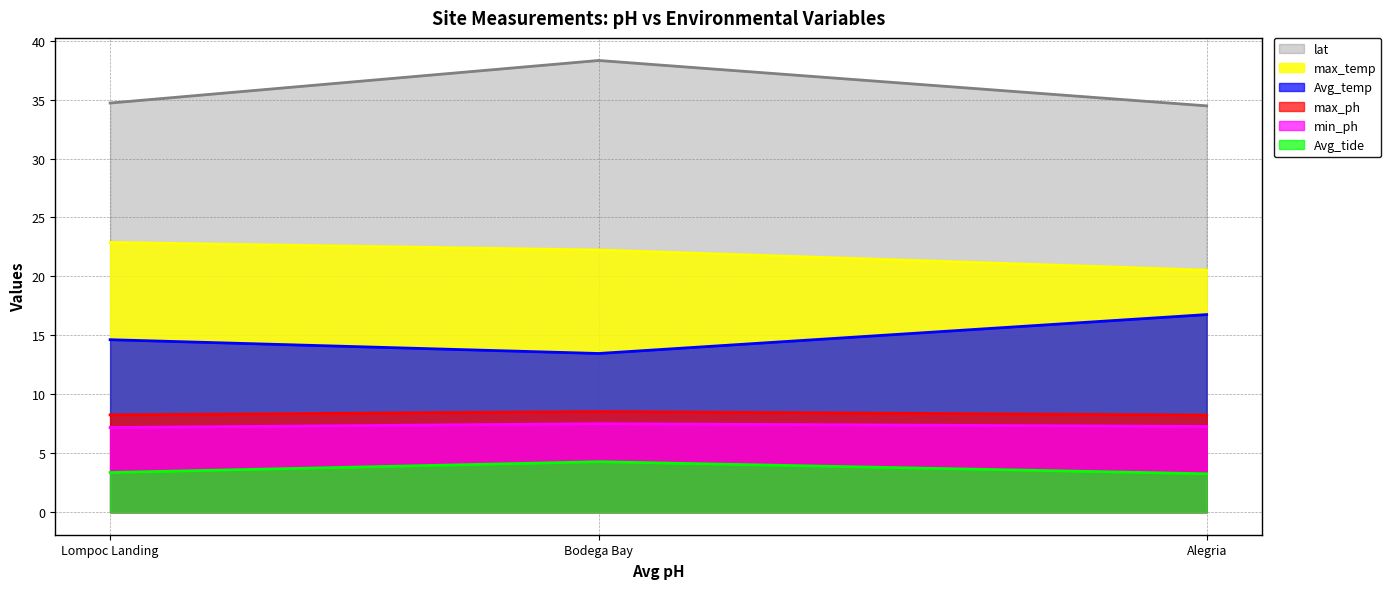

How many categories are shown in the chart?

3